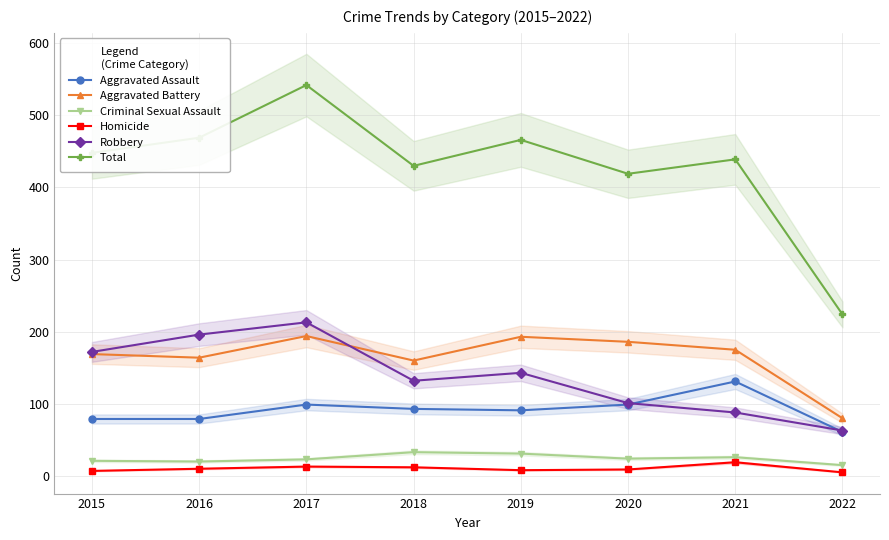

Between 2017 and 2022, which series saw the biggest shift?

Total